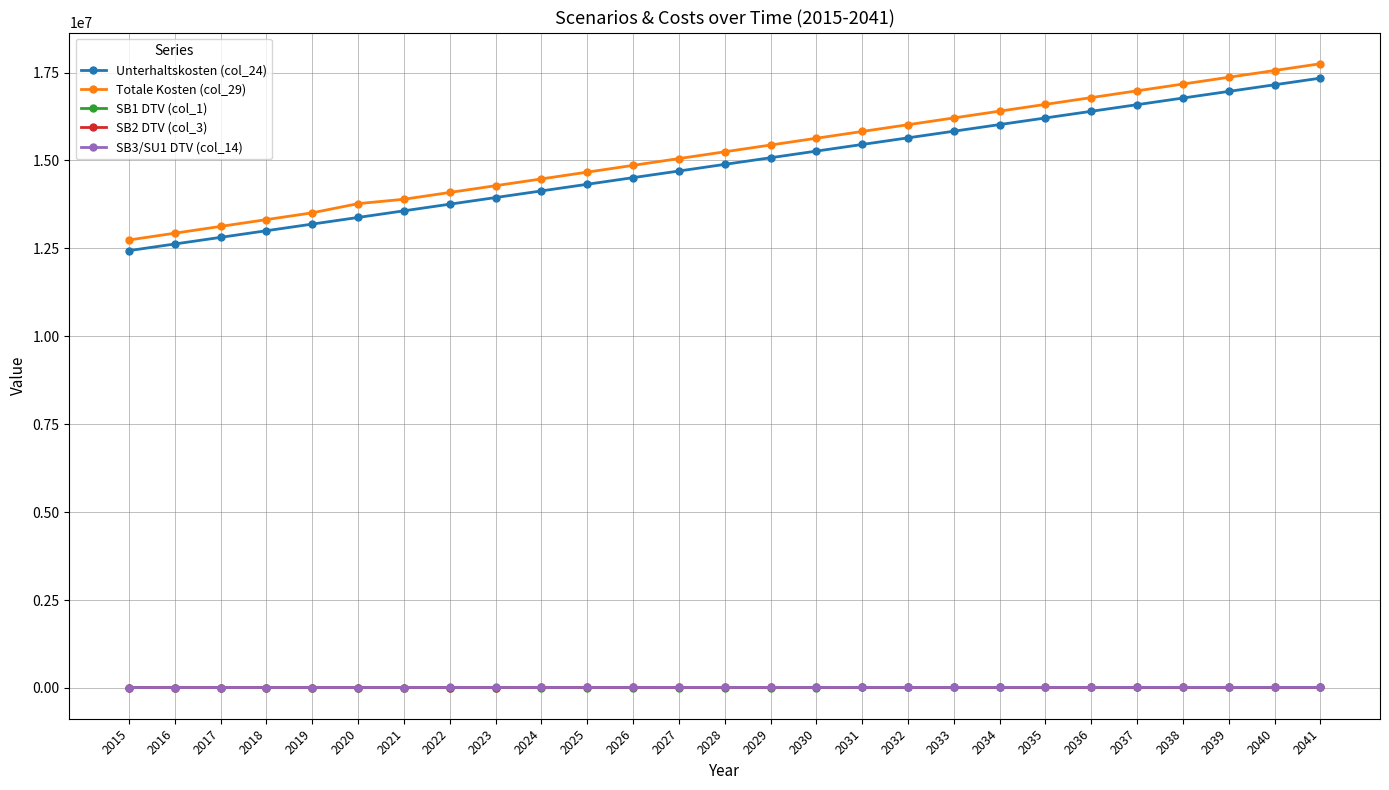

True or false: Unterhaltskosten (col_24) has more than 1 points higher than both neighbors.

False